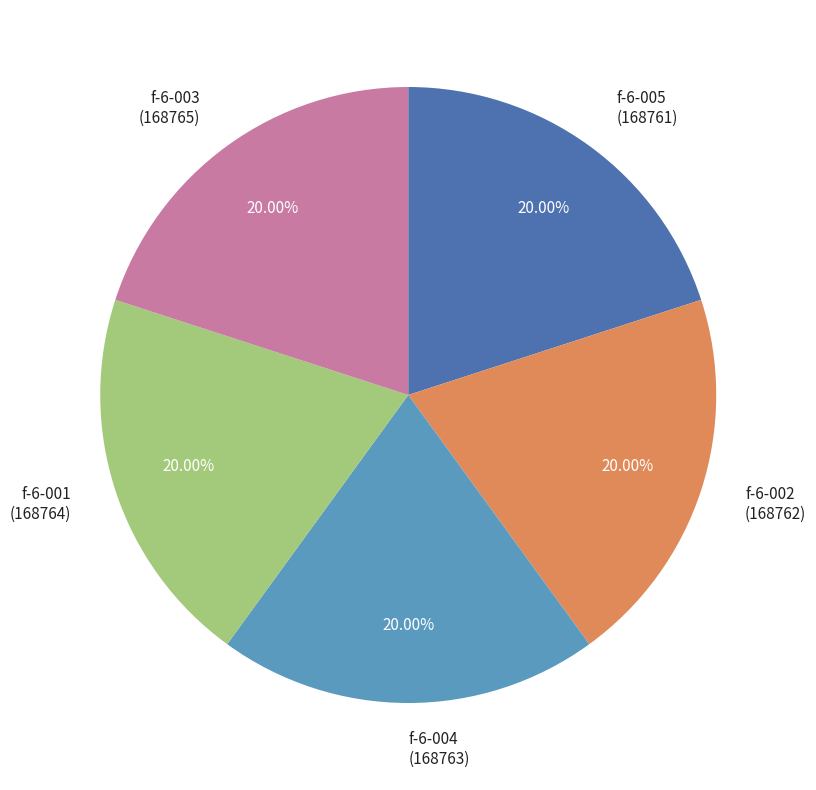

Approximately how many times larger is the value at f-6-003 compared to f-6-004?

1.0